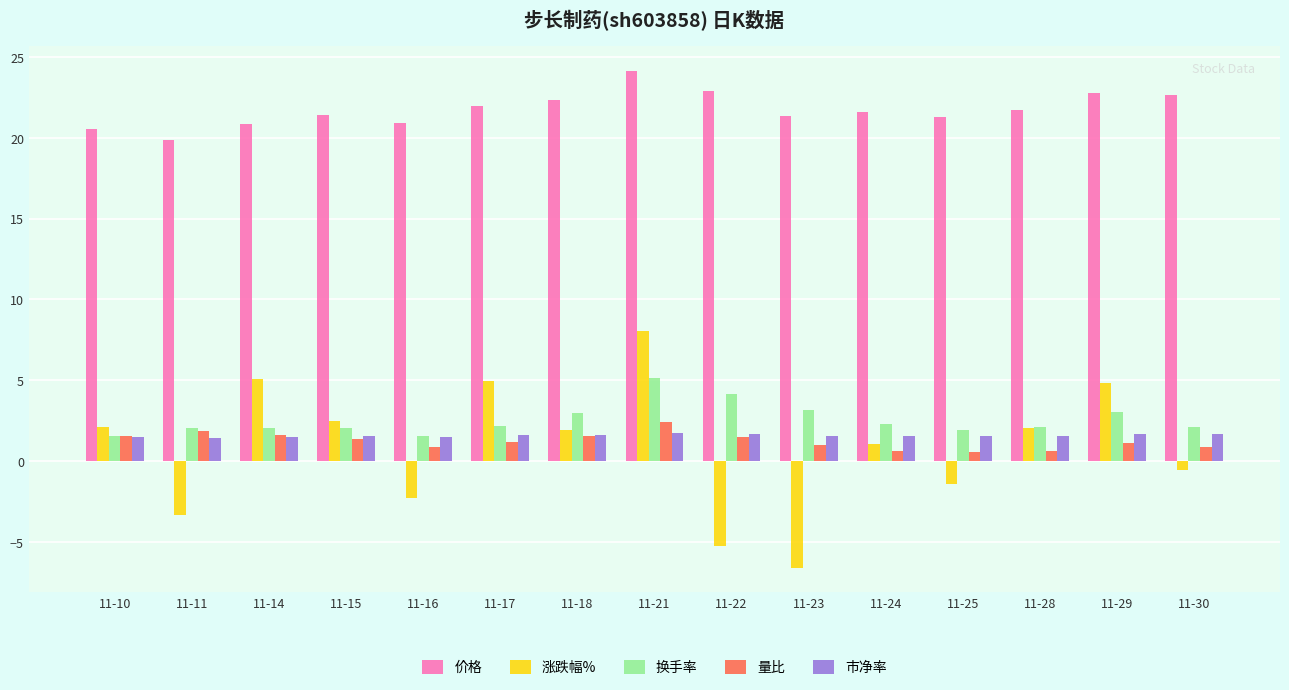

What is the sum of the 量比 values at 11-11 and 11-21?

4.2